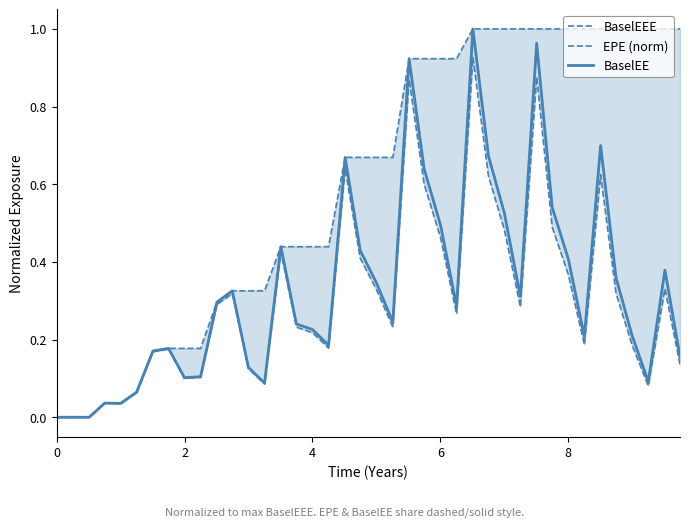

Reading right to left, list all the values displayed in this chart.

BaselEEE: 1.0	1.0	1.0	1.0	1.0	1.0	1.0	1.0	1.0	1.0	1.0	1.0	1.0	1.0	0.9	0.9	0.9	0.9	0.7	0.7	0.7	0.7	0.4	0.4	0.4	0.4	0.3	0.3	0.3	0.3	0.2	0.2	0.2	0.2	0.1	0.0	0.0	0.0	0.0	0.0
EPE (norm): 0.1	0.3	0.1	0.2	0.3	0.6	0.2	0.4	0.5	0.9	0.3	0.5	0.6	0.9	0.3	0.5	0.6	0.9	0.2	0.3	0.4	0.6	0.2	0.2	0.2	0.4	0.1	0.1	0.3	0.3	0.1	0.1	0.2	0.2	0.1	0.0	0.0	0.0	0.0	0.0
BaselEE: 0.2	0.4	0.1	0.2	0.4	0.7	0.2	0.4	0.5	1.0	0.3	0.5	0.7	1.0	0.3	0.5	0.6	0.9	0.2	0.3	0.4	0.7	0.2	0.2	0.2	0.4	0.1	0.1	0.3	0.3	0.1	0.1	0.2	0.2	0.1	0.0	0.0	0.0	0.0	0.0